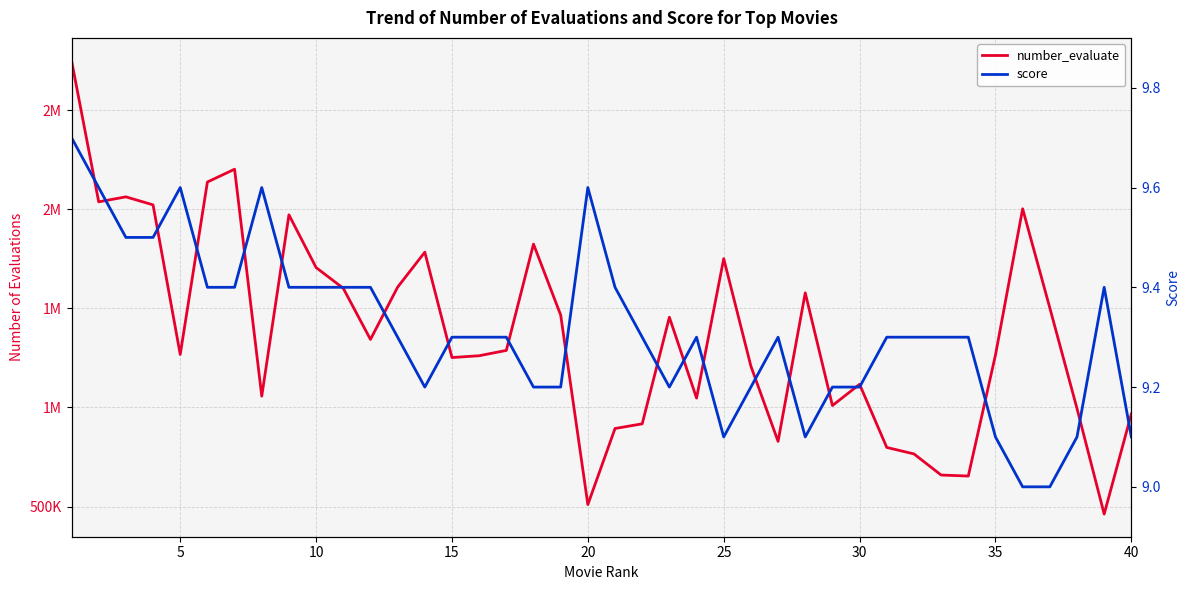

True or false: number_evaluate and score cross at least once.

False